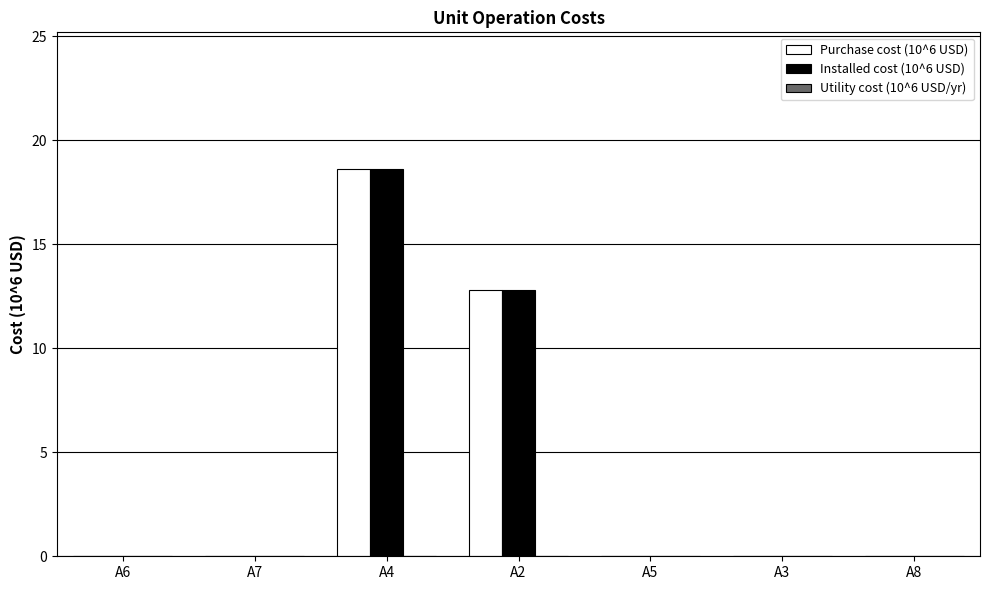

Where is Purchase cost (10^6 USD) nearest to the value 9?

A2